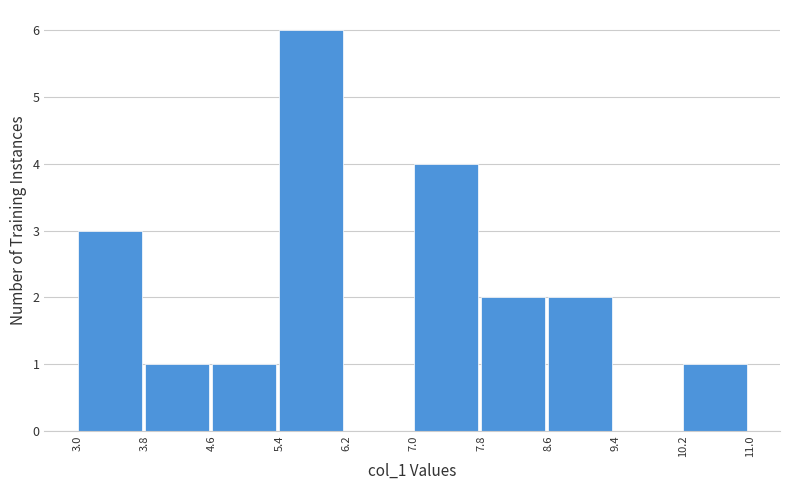

Reading left to right, list every bar in this chart as the range it spans on the x-axis followed by its height. The values are not printed on the chart, so give them approximately, as read against the axis.

3.0 to 3.8: 3
3.8 to 4.6: 1
4.6 to 5.4: 1
5.4 to 6.2: 6
6.2 to 7.0: 0
7.0 to 7.8: 4
7.8 to 8.6: 2
8.6 to 9.4: 2
9.4 to 10.2: 0
10.2 to 11.0: 1